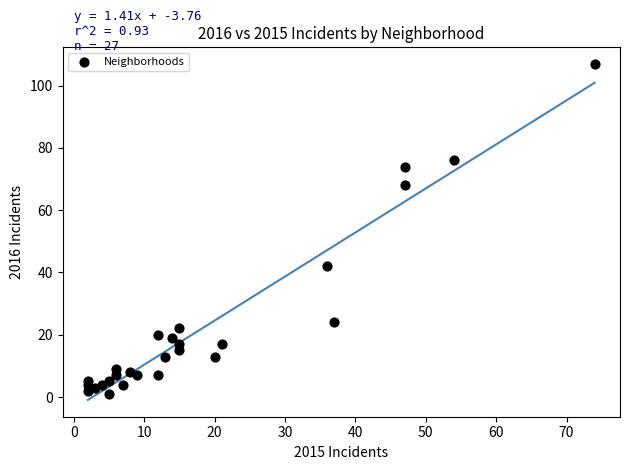

What Y value in the scatter plot is closest to 54?

42